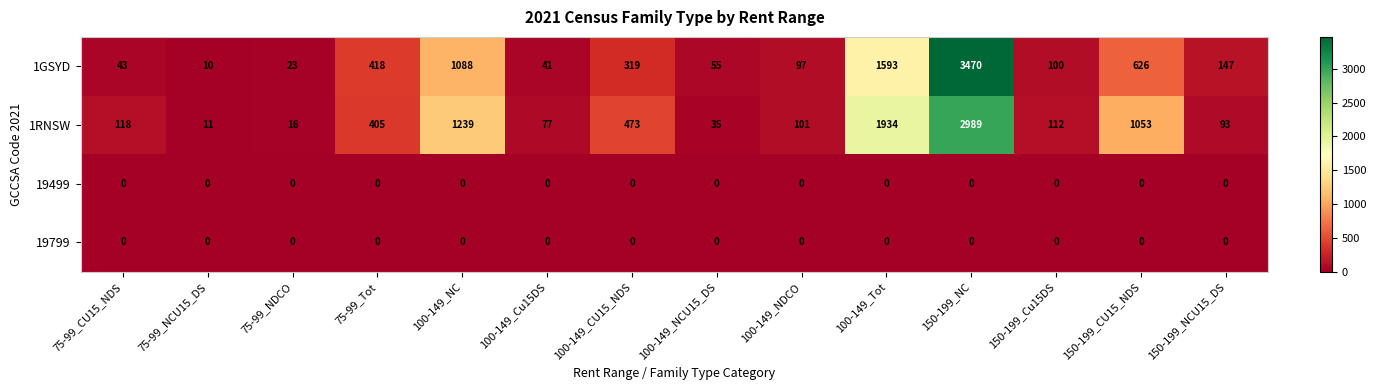

What is the greatest value displayed?

3470